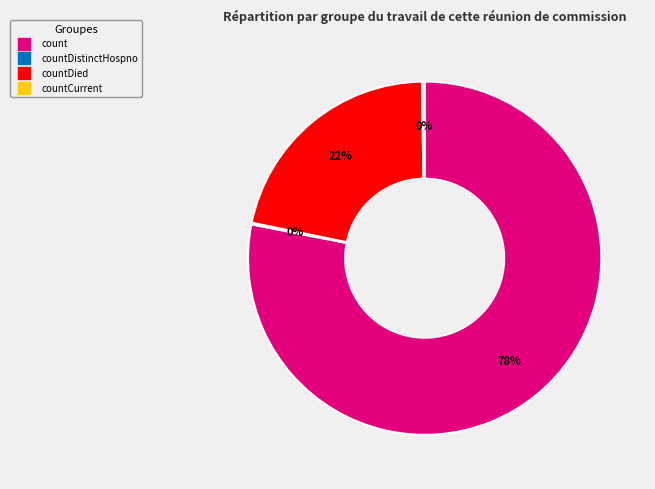

Is there any slice that represents more than half of the pie?

Yes